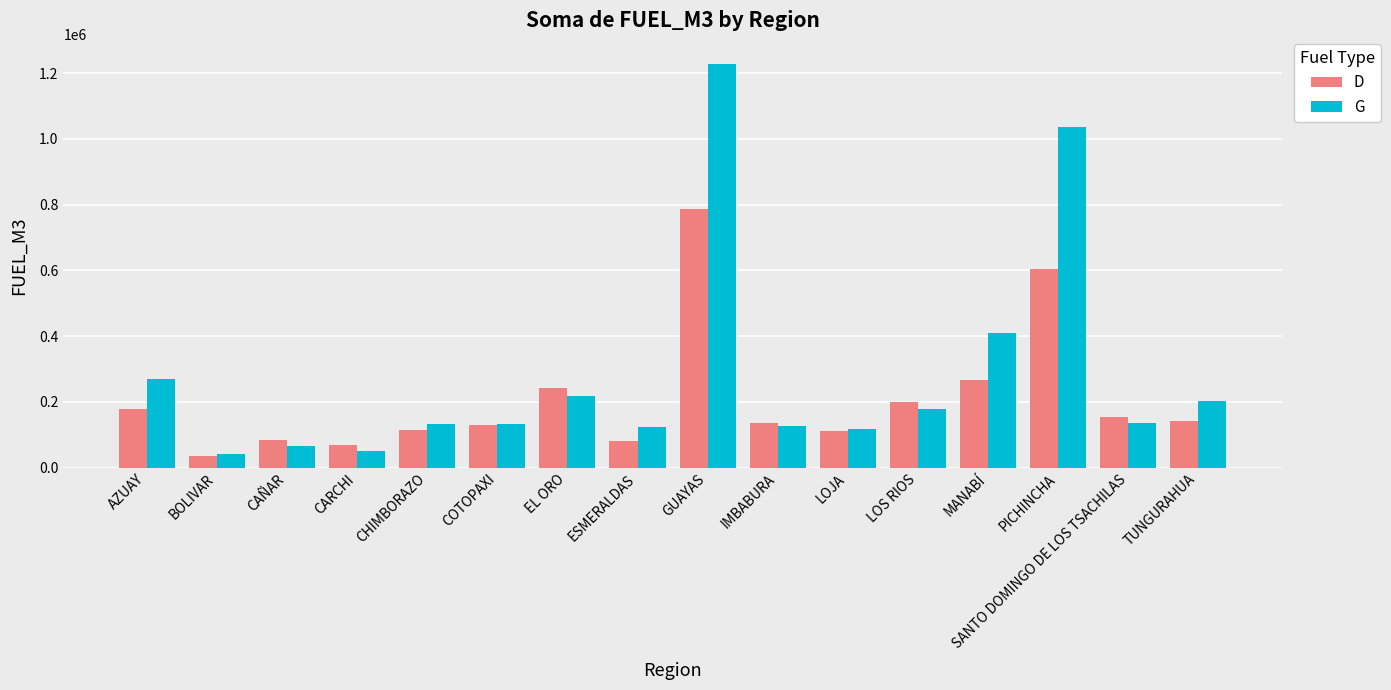

What is the difference between the maximum and minimum values in the G series?

1187851.6